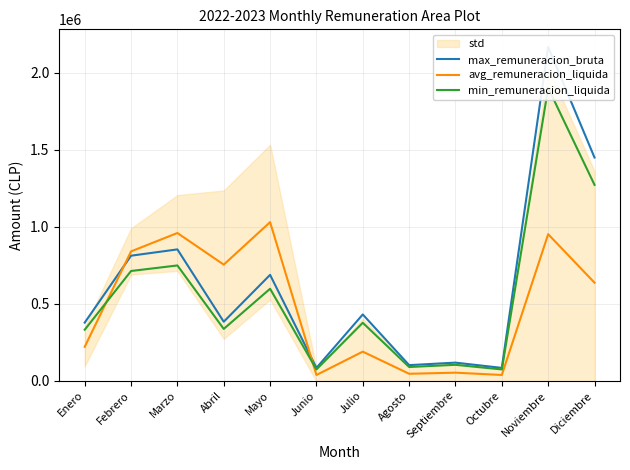

How many data points in avg_remuneracion_liquida are above 635748?

6